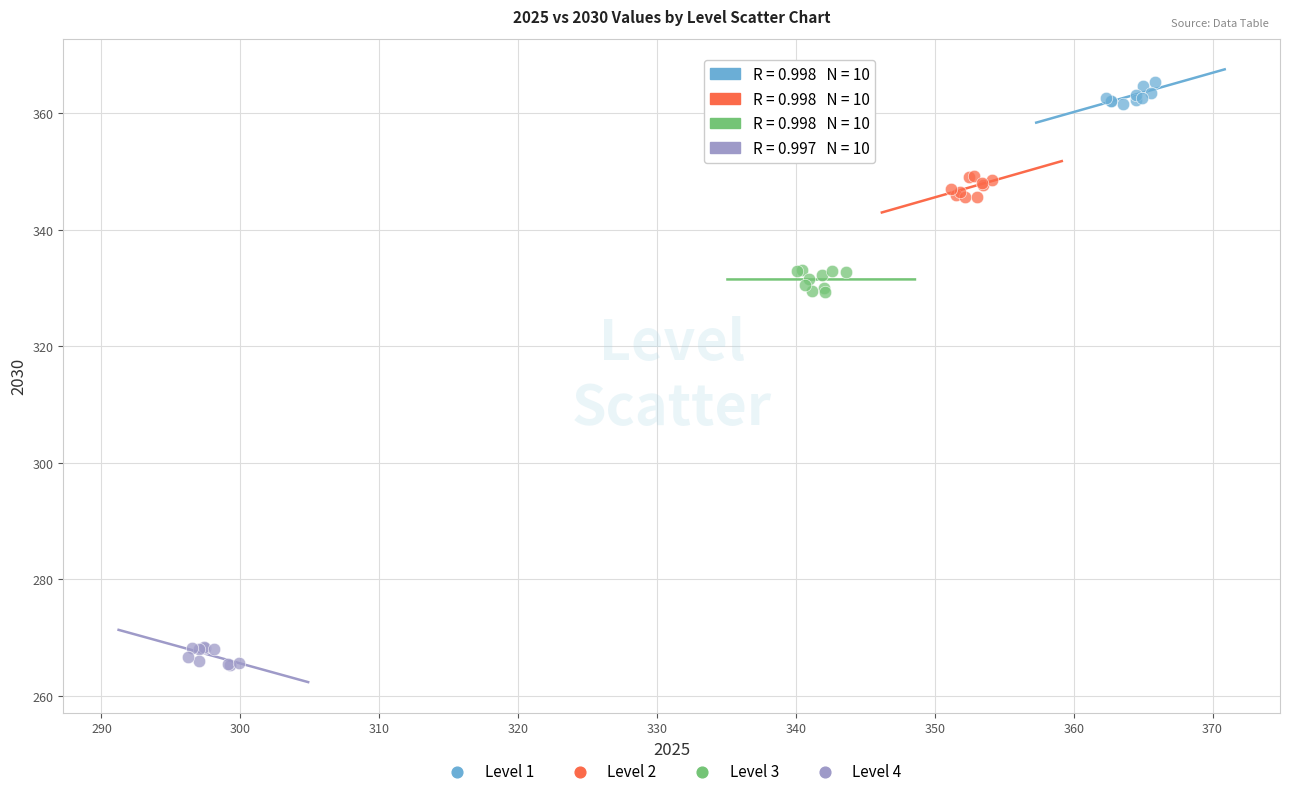

What are all the series names shown in the legend?

Level 1, Level 2, Level 3, Level 4